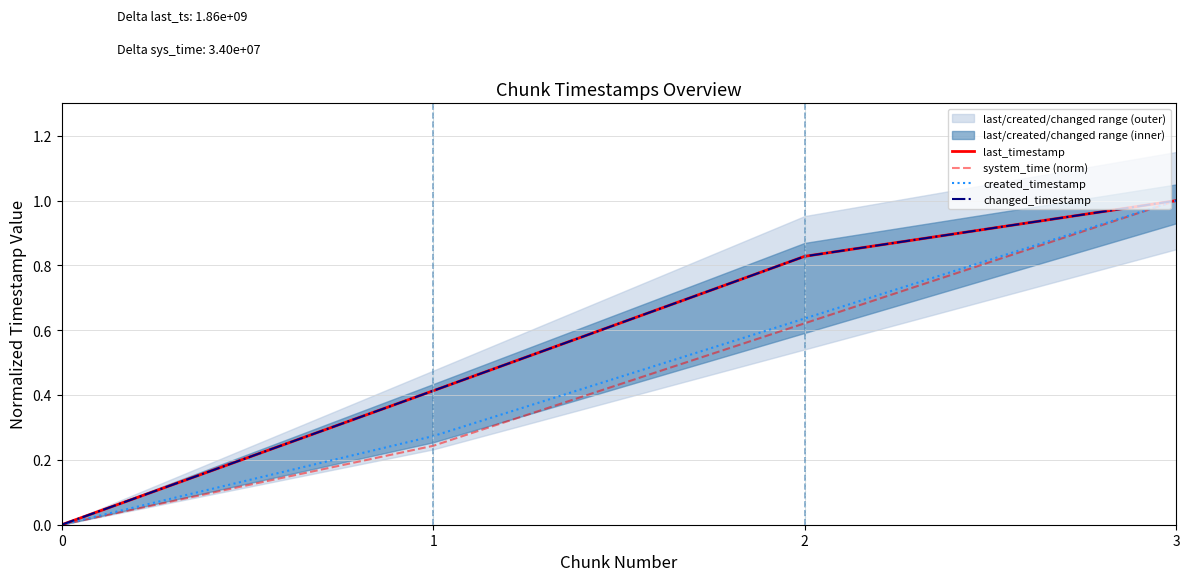

List the labels in order of changed_timestamp value, largest first.

3, 2, 1, 0